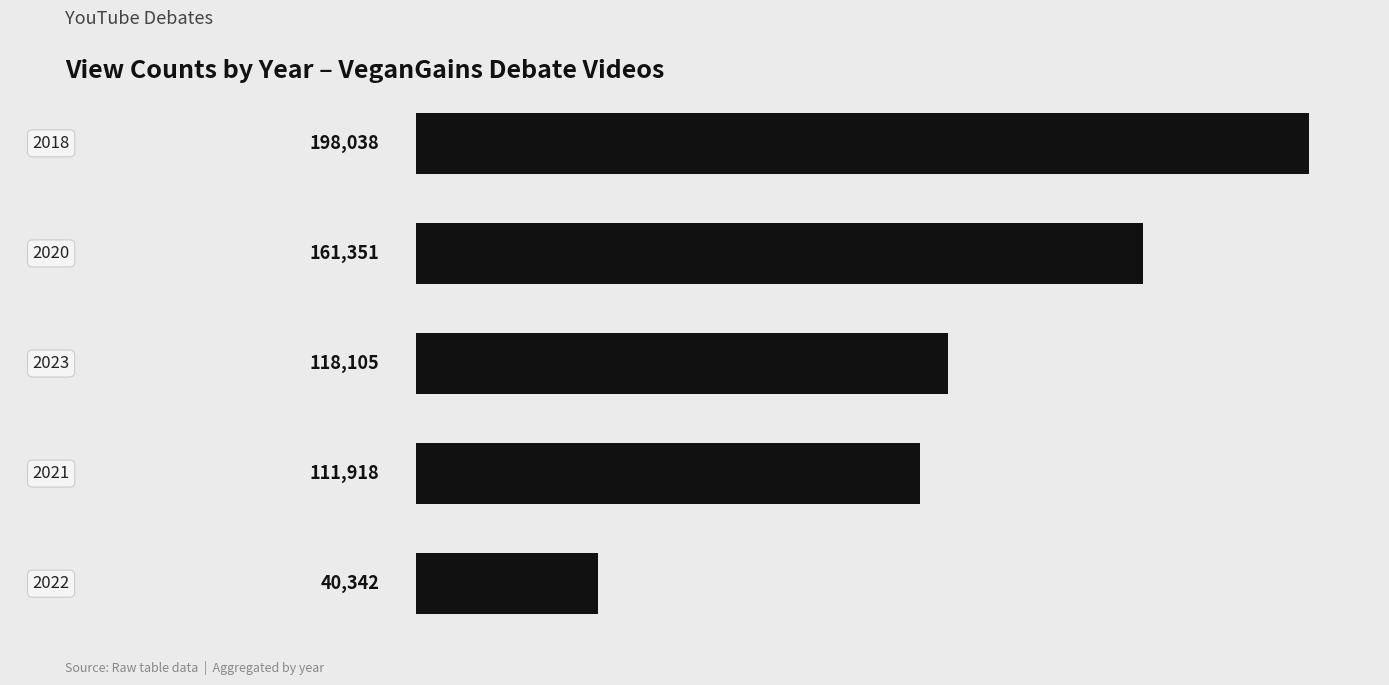

What is the average value?

125951